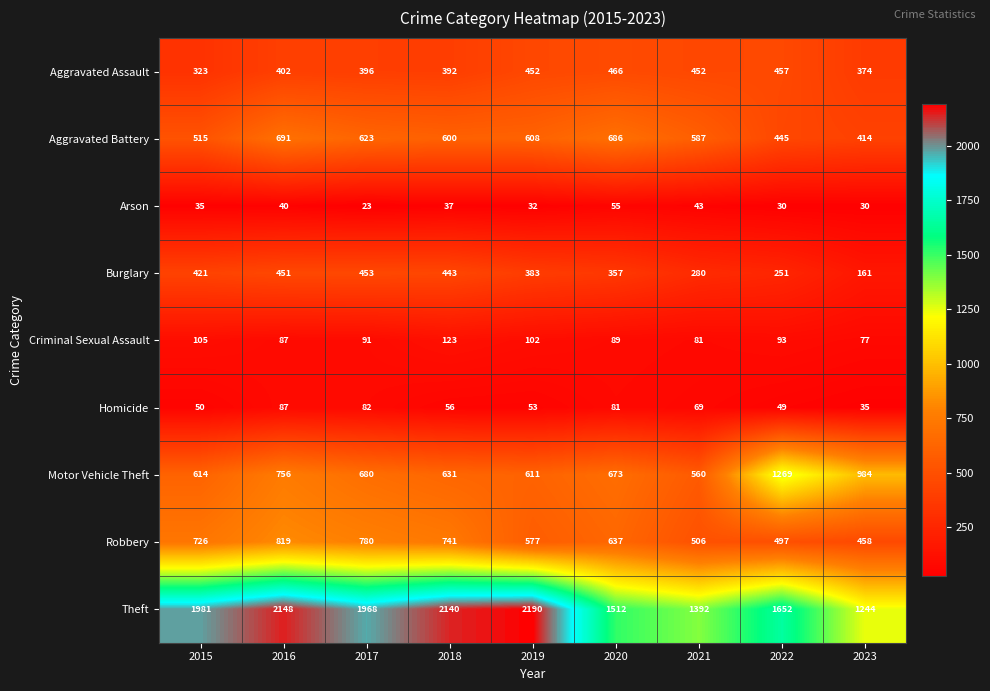

What is the difference between the second highest and second lowest values in the Arson series?

13